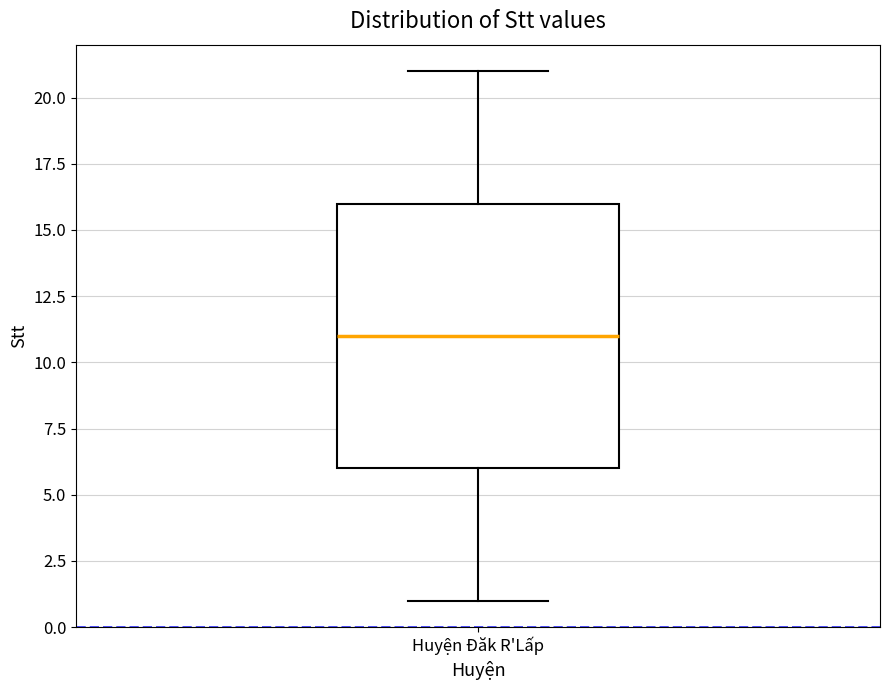

Read this box plot against the y-axis: the position of the median line, the range covered by the box, and the ends of both whiskers. The values are not printed on the chart, so give them approximately, as read against the axis.

median 11, box 6 to 16, whiskers 1 to 21